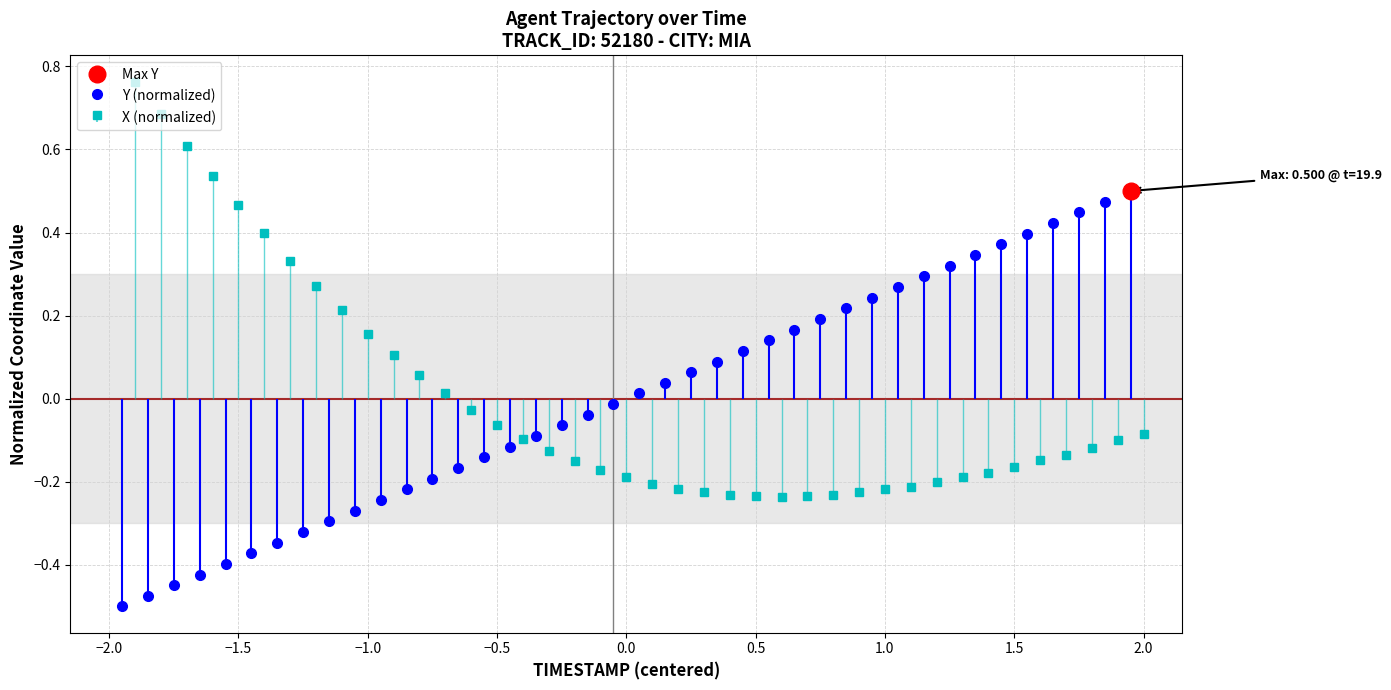

Reading left to right, extract all data points from this chart.

Y: -0.5	-0.5	-0.4	-0.4	-0.4	-0.4	-0.3	-0.3	-0.3	-0.3	-0.2	-0.2	-0.2	-0.2	-0.1	-0.1	-0.1	-0.1	-0.0	-0.0	0.0	0.0	0.1	0.1	0.1	0.1	0.2	0.2	0.2	0.2	0.3	0.3	0.3	0.3	0.4	0.4	0.4	0.4	0.5	0.5
X: 0.8	0.7	0.6	0.5	0.5	0.4	0.3	0.3	0.2	0.2	0.1	0.1	0.0	-0.0	-0.1	-0.1	-0.1	-0.2	-0.2	-0.2	-0.2	-0.2	-0.2	-0.2	-0.2	-0.2	-0.2	-0.2	-0.2	-0.2	-0.2	-0.2	-0.2	-0.2	-0.2	-0.1	-0.1	-0.1	-0.1	-0.1